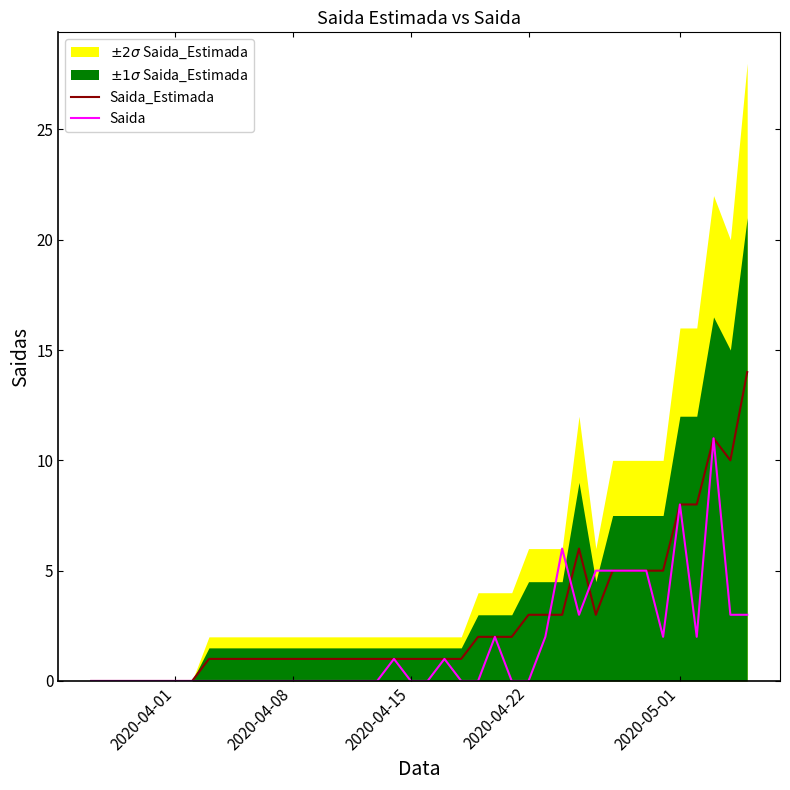

How many interior local valleys does the Saida series have?

3